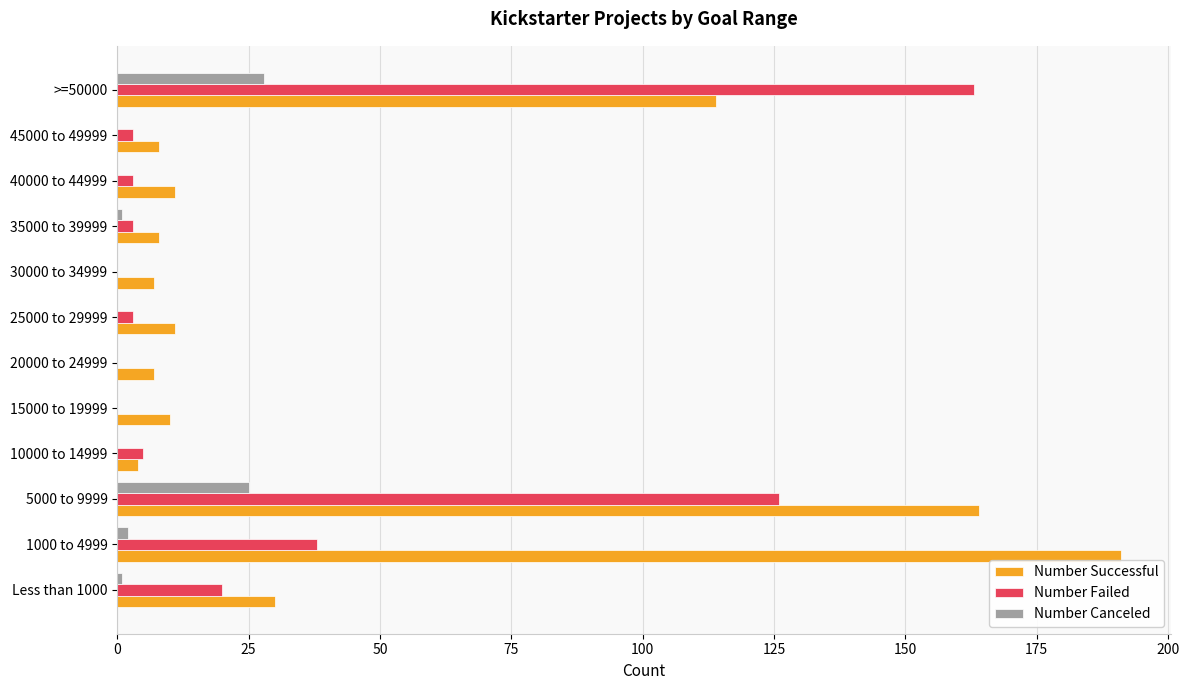

What are all the series names shown in the legend?

Number Successful, Number Failed, Number Canceled